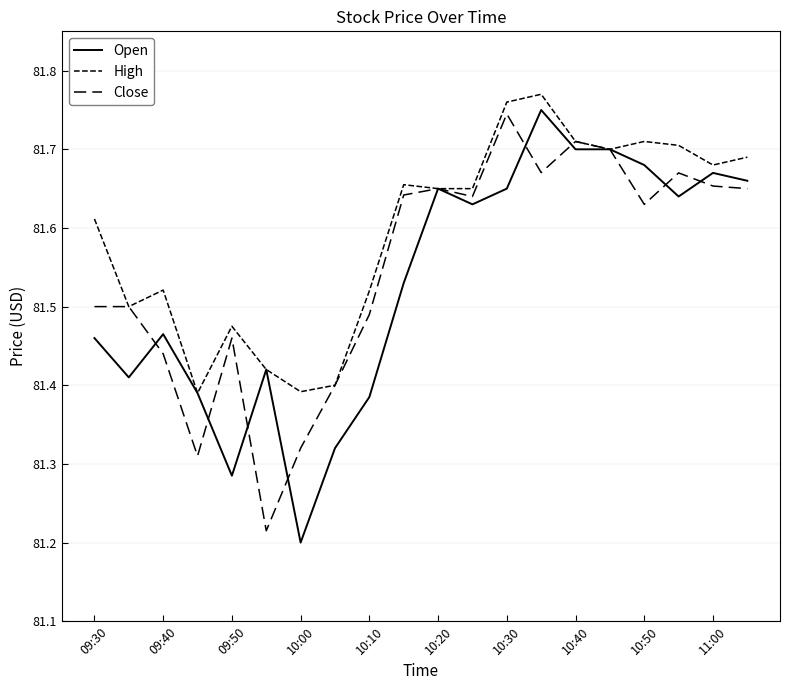

True or false: Open and Close intersect in this chart.

True